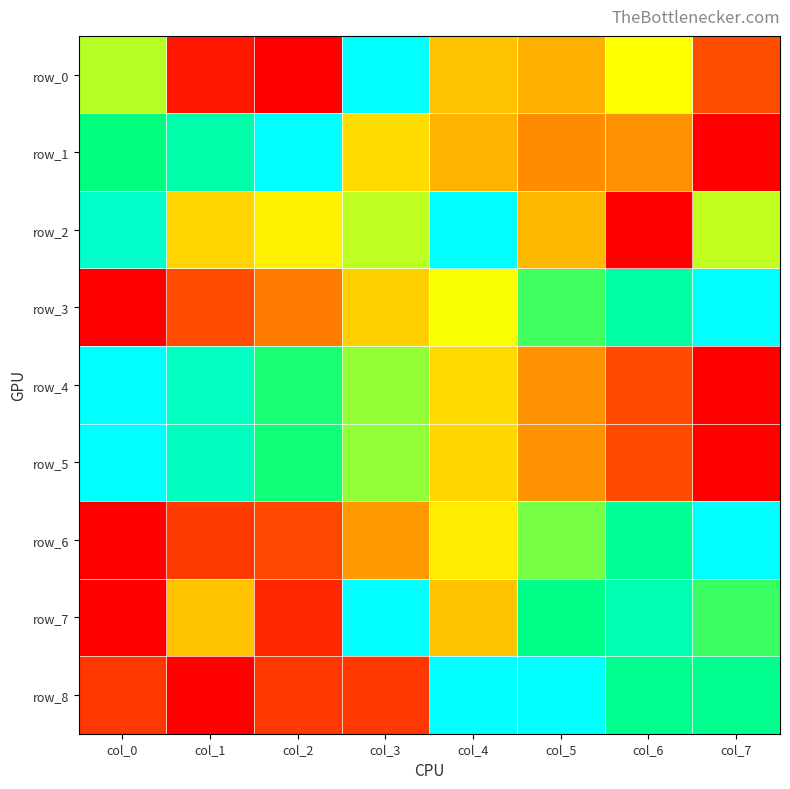

What is the difference between the maximum and minimum values in the row_2 series?

1.0